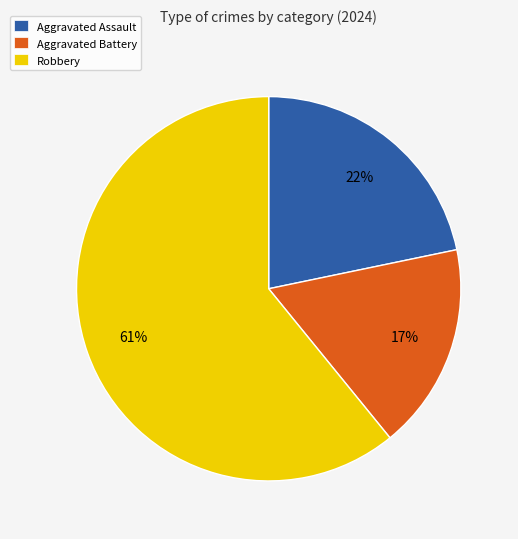

Which slice represents more than half of the pie?

Robbery